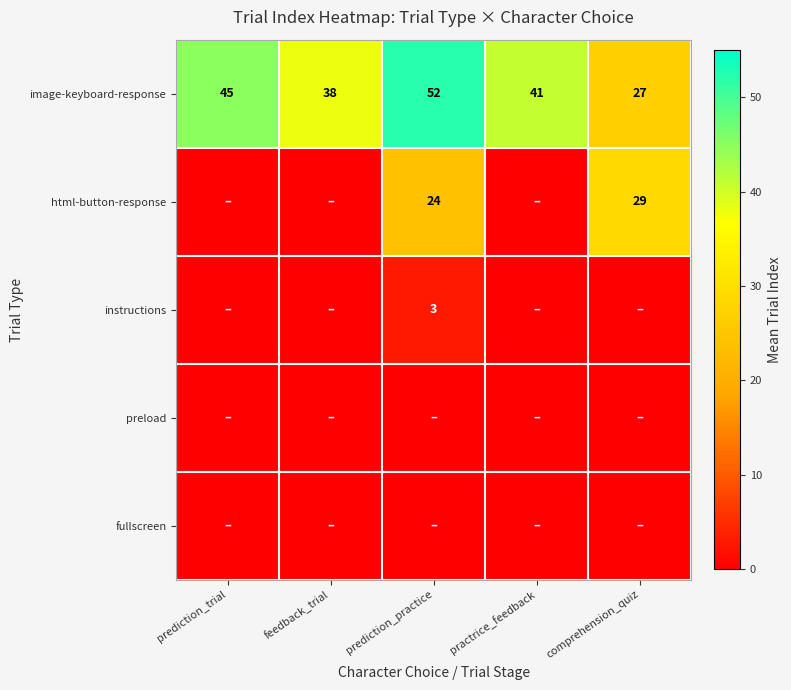

True or false: preload has a value of 0 at comprehension_quiz.

True